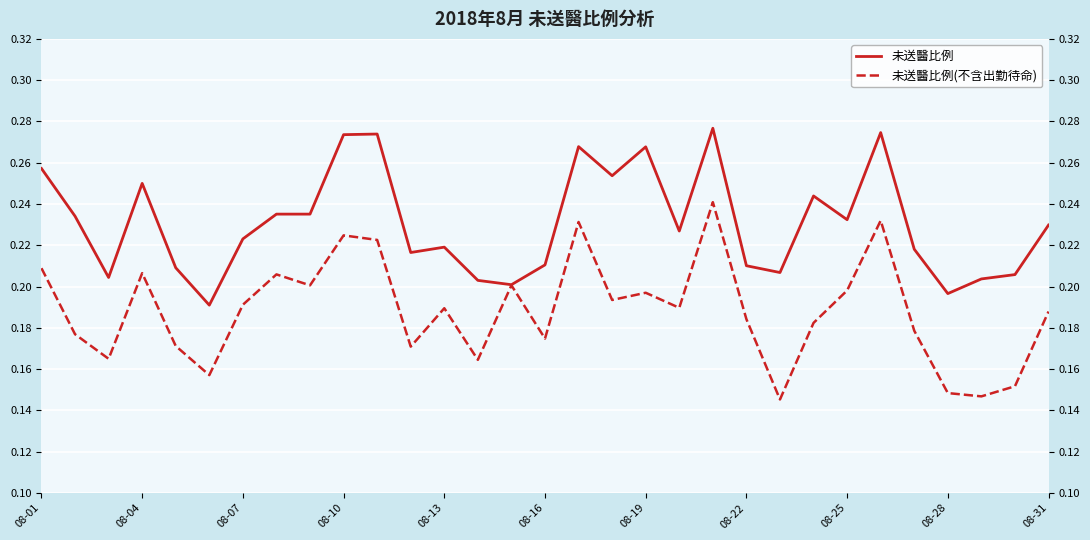

What is the sum of the 未送醫比例 values at 08-04 and 12?

0.5